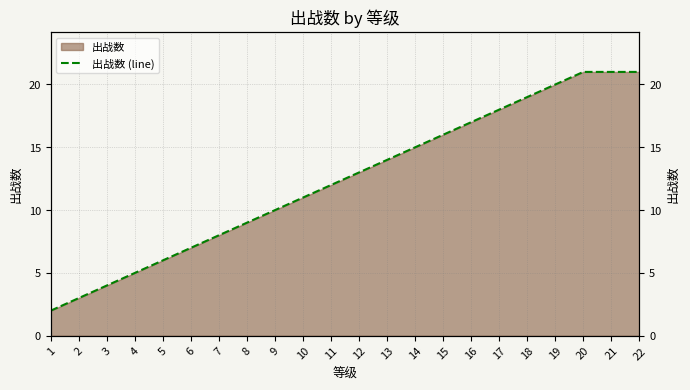

At which label does the data first exceed 13?

13